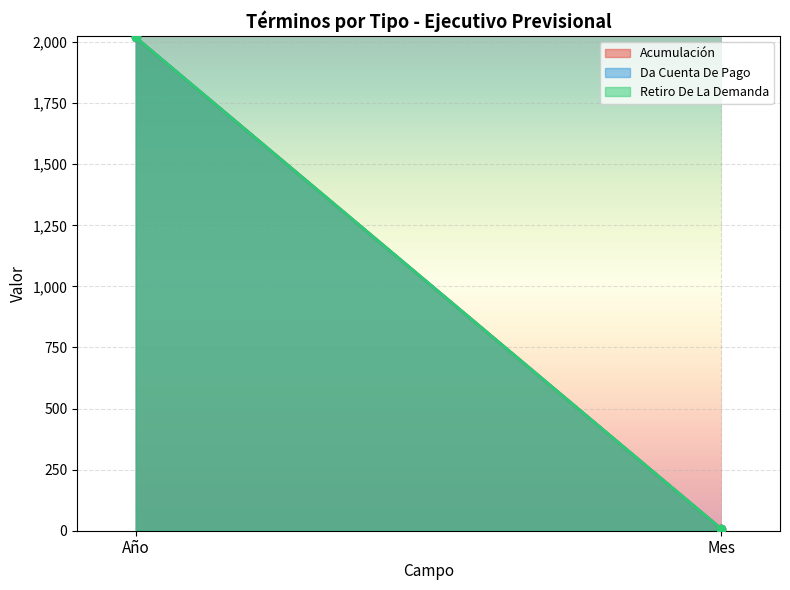

What is the label of the 1st point from the right?

Mes